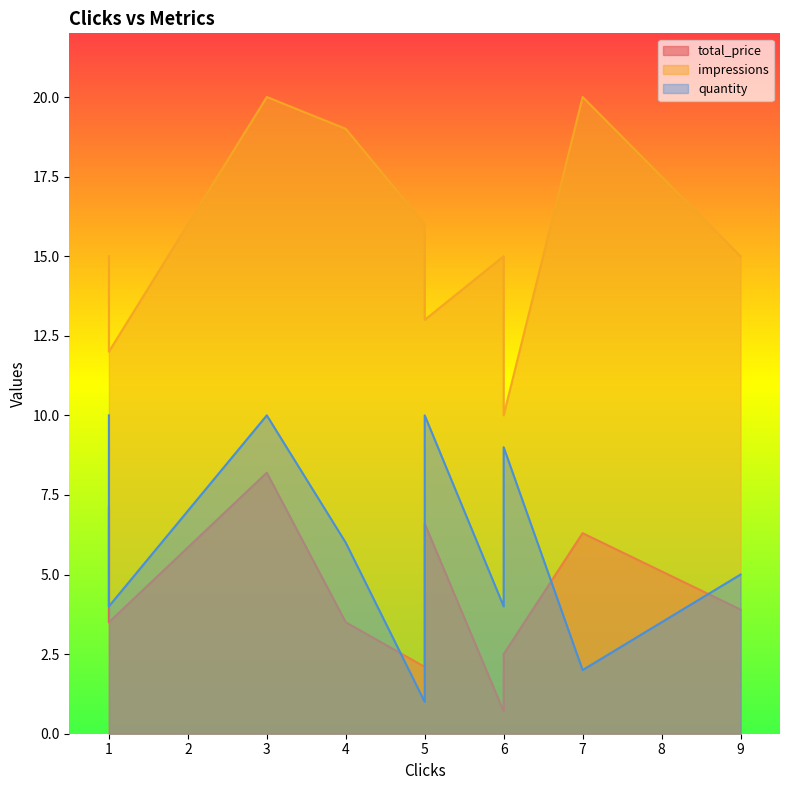

True or false: quantity and impressions intersect in this chart.

False